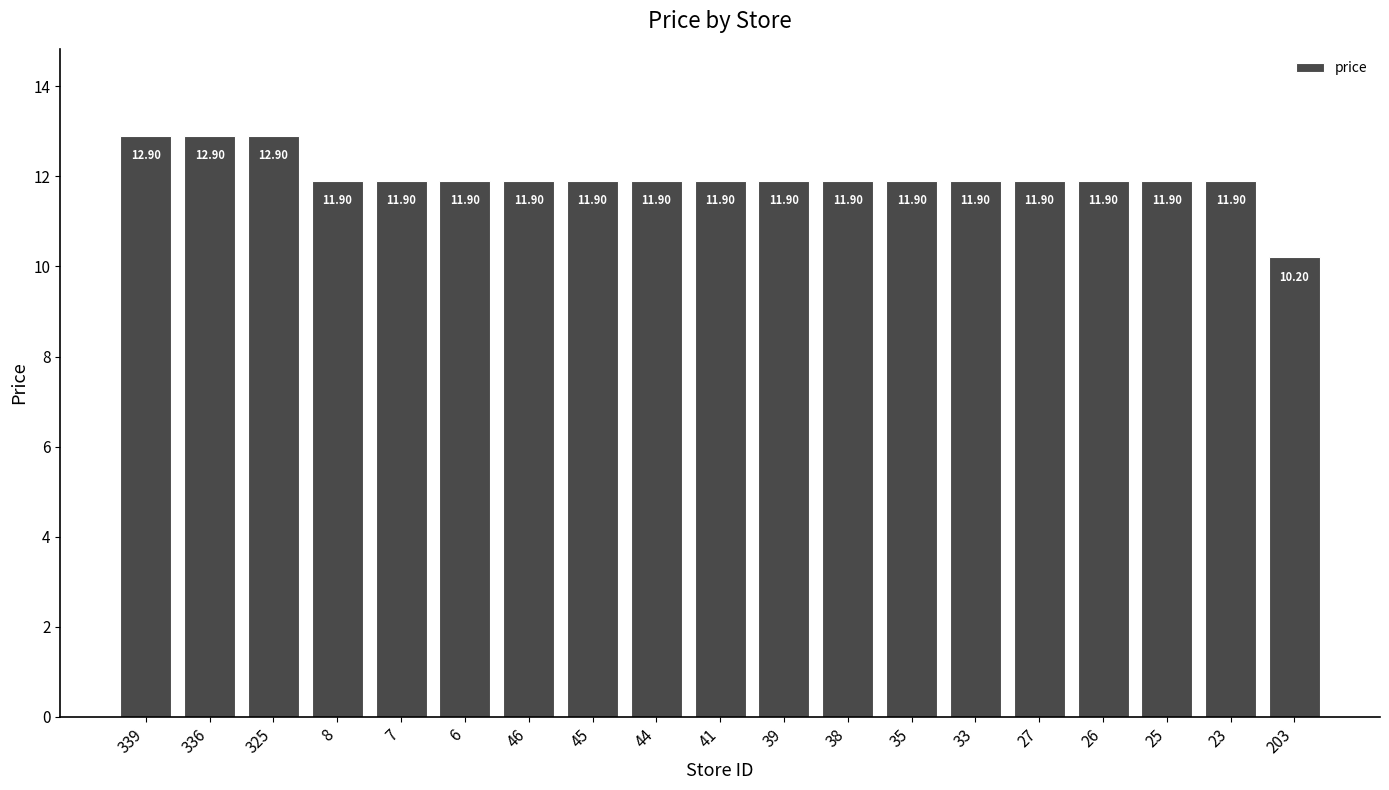

Does the chart contain stacked bars?

No